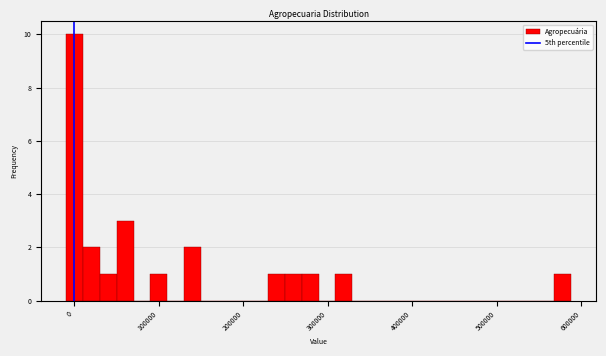

Around what value on the x-axis is the tallest bar? Give the approximate position of its centre, as read against the axis.

0